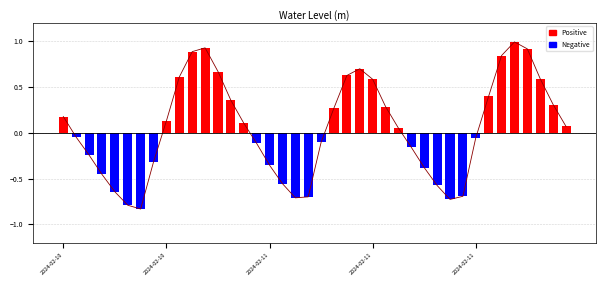

How many data points does each series have?

40